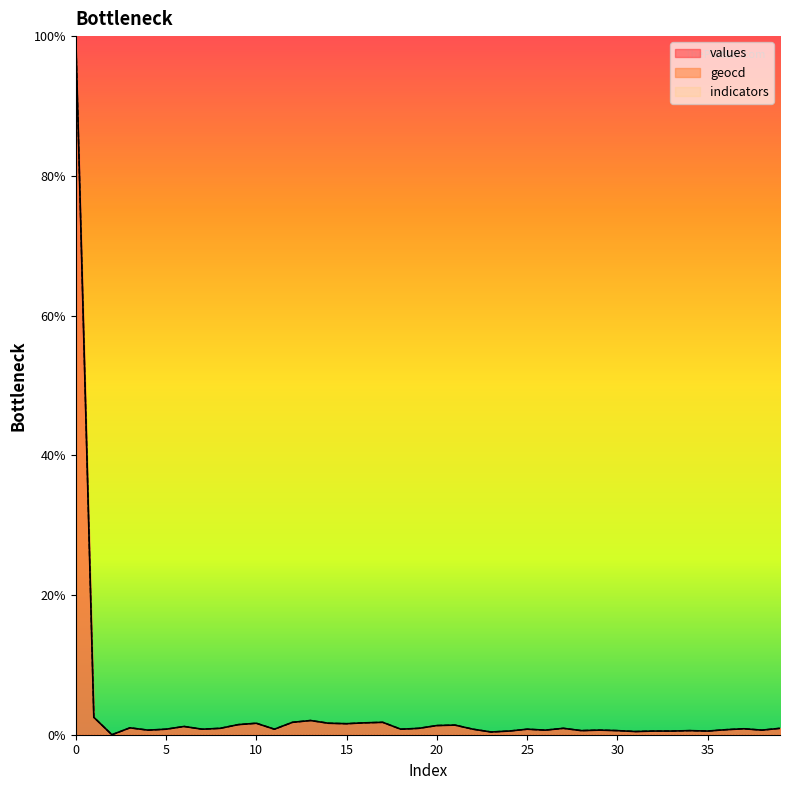

What is the total value across all series at 33?

1.0